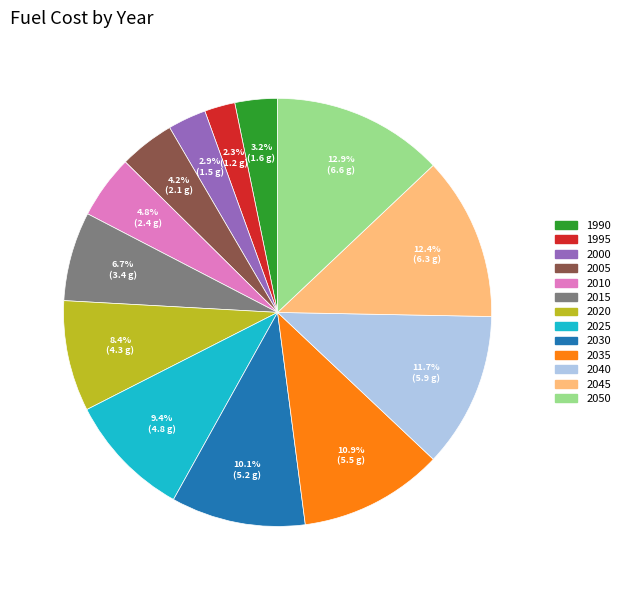

What is the smallest slice in the pie chart?

1995